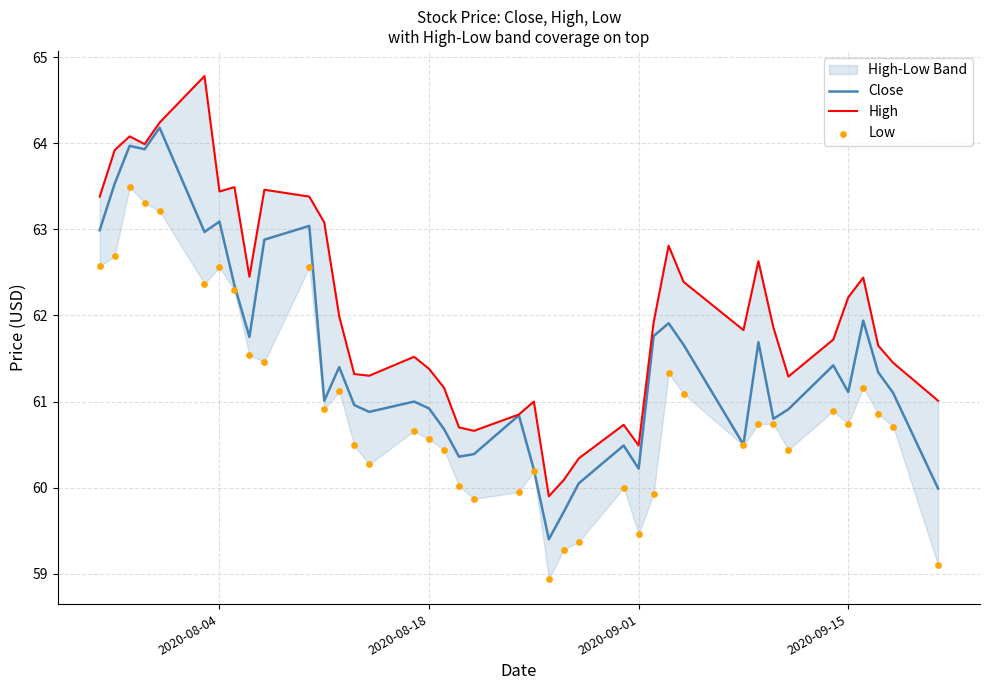

What is the minimum value for Close?

59.4